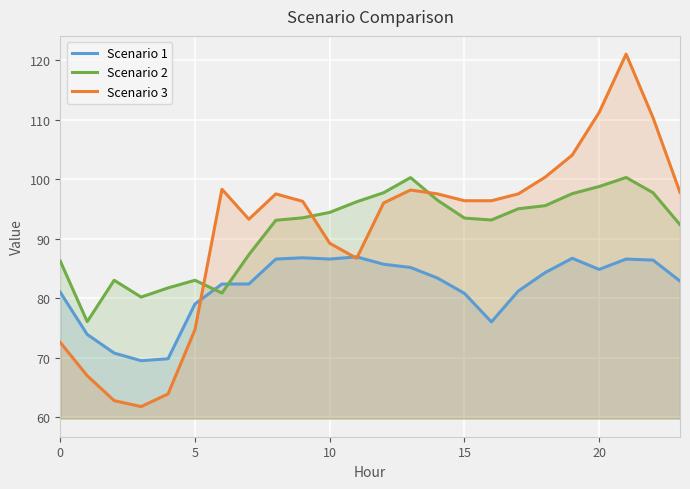

Where is Scenario 1 nearest to the value 78?

5